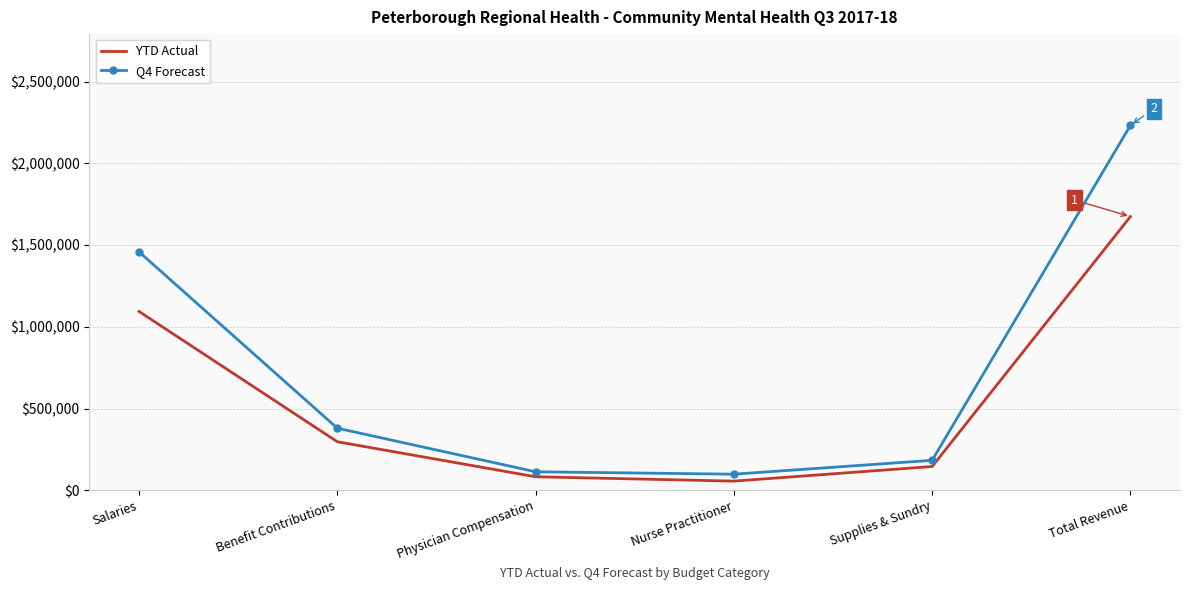

Rank the series at Benefit Contributions from lowest to highest value.

YTD Actual, Q4 Forecast